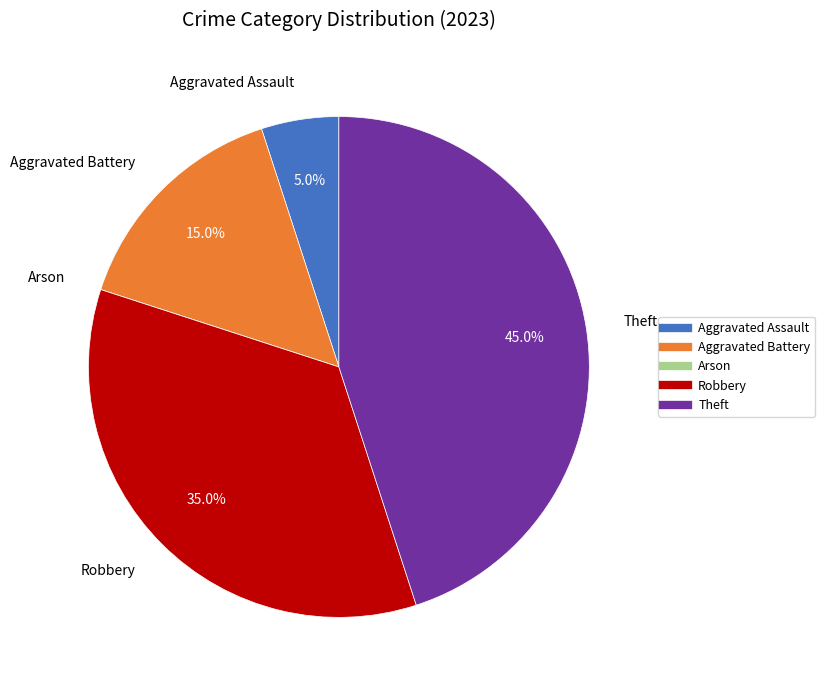

Is there any slice that represents more than half of the pie?

No